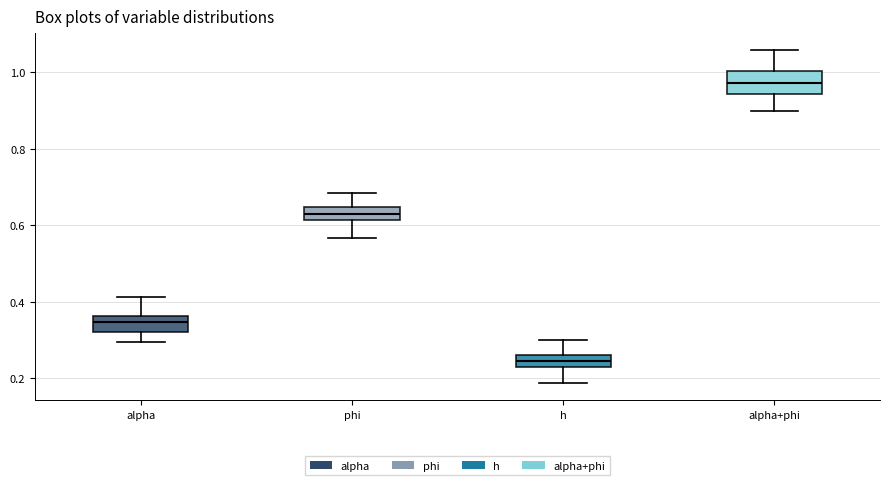

Reading left to right, read every box against the y-axis: the position of its median line, the range the box covers, and the ends of its whiskers. The values are not printed on the chart, so give them approximately, as read against the axis.

alpha: median 0.34, box 0.32 to 0.36, whiskers 0.30 to 0.42
phi: median 0.62 (inside the box), box 0.62 to 0.64, whiskers 0.56 to 0.68
h: median 0.24, box 0.22 to 0.26, whiskers 0.18 to 0.30
alpha+phi: median 0.98, box 0.94 to 1.00, whiskers 0.90 to 1.06